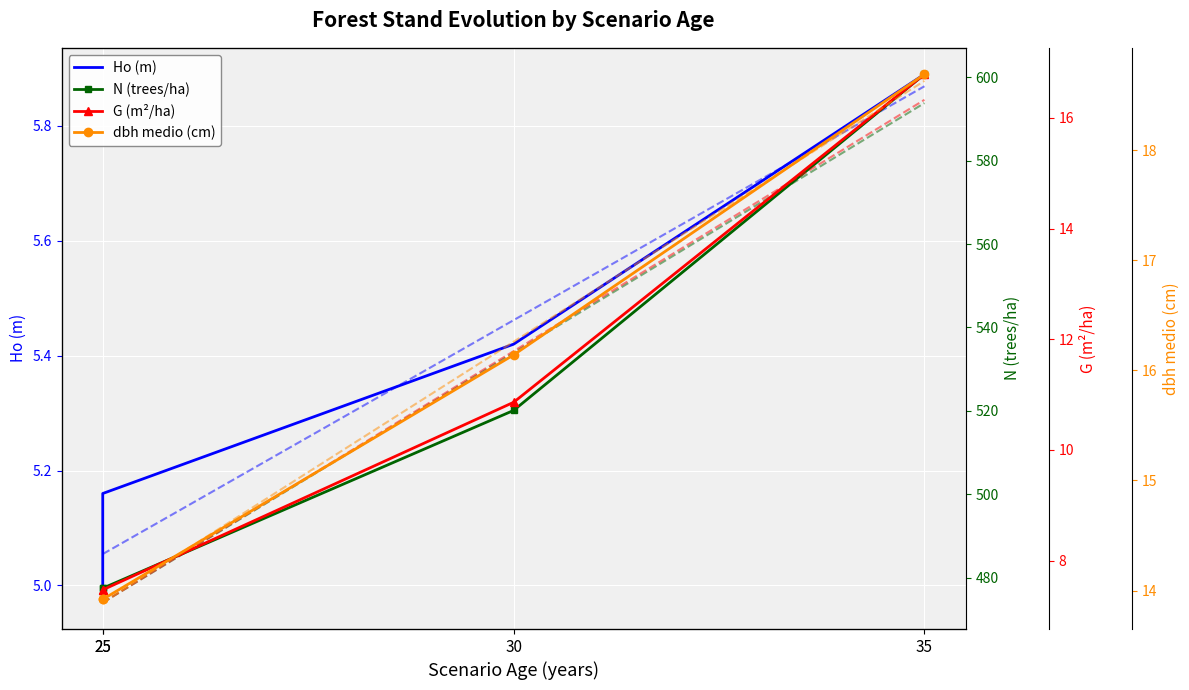

At which category does the chart reach its minimum across all series?

25